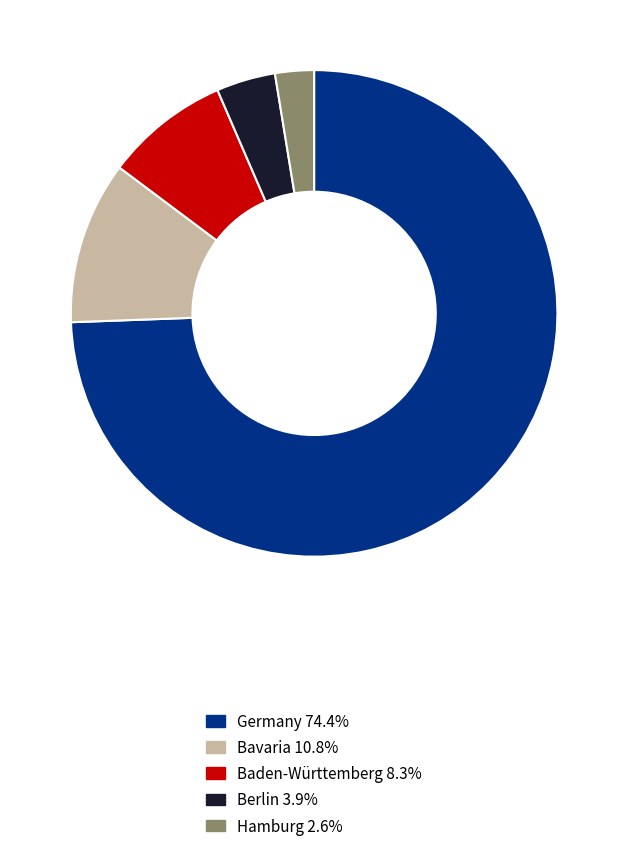

Is there a majority slice in this chart?

Yes